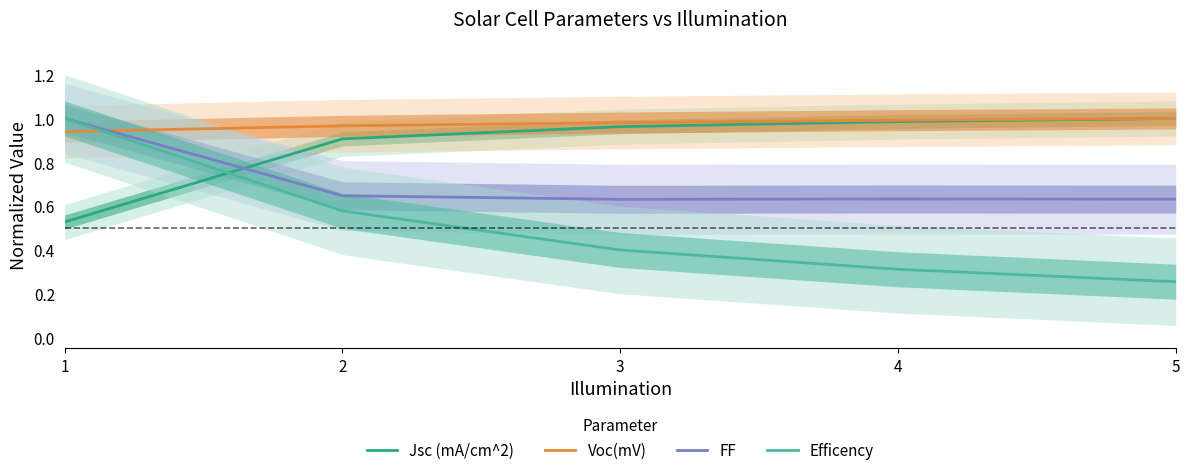

What is the approximate value of Efficency at 3?

0.4